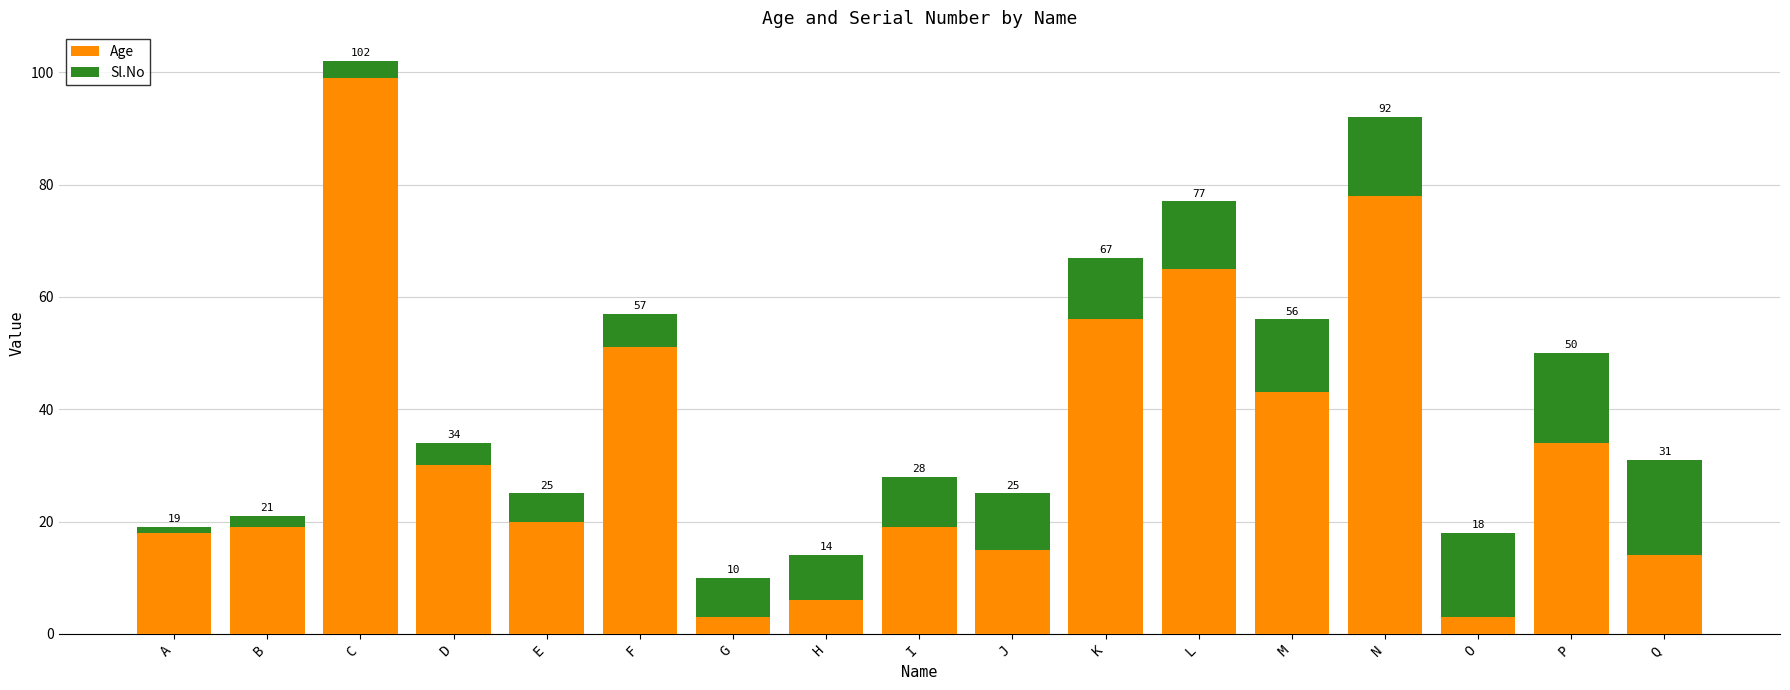

At which label is Sl.No closest to 9?

I